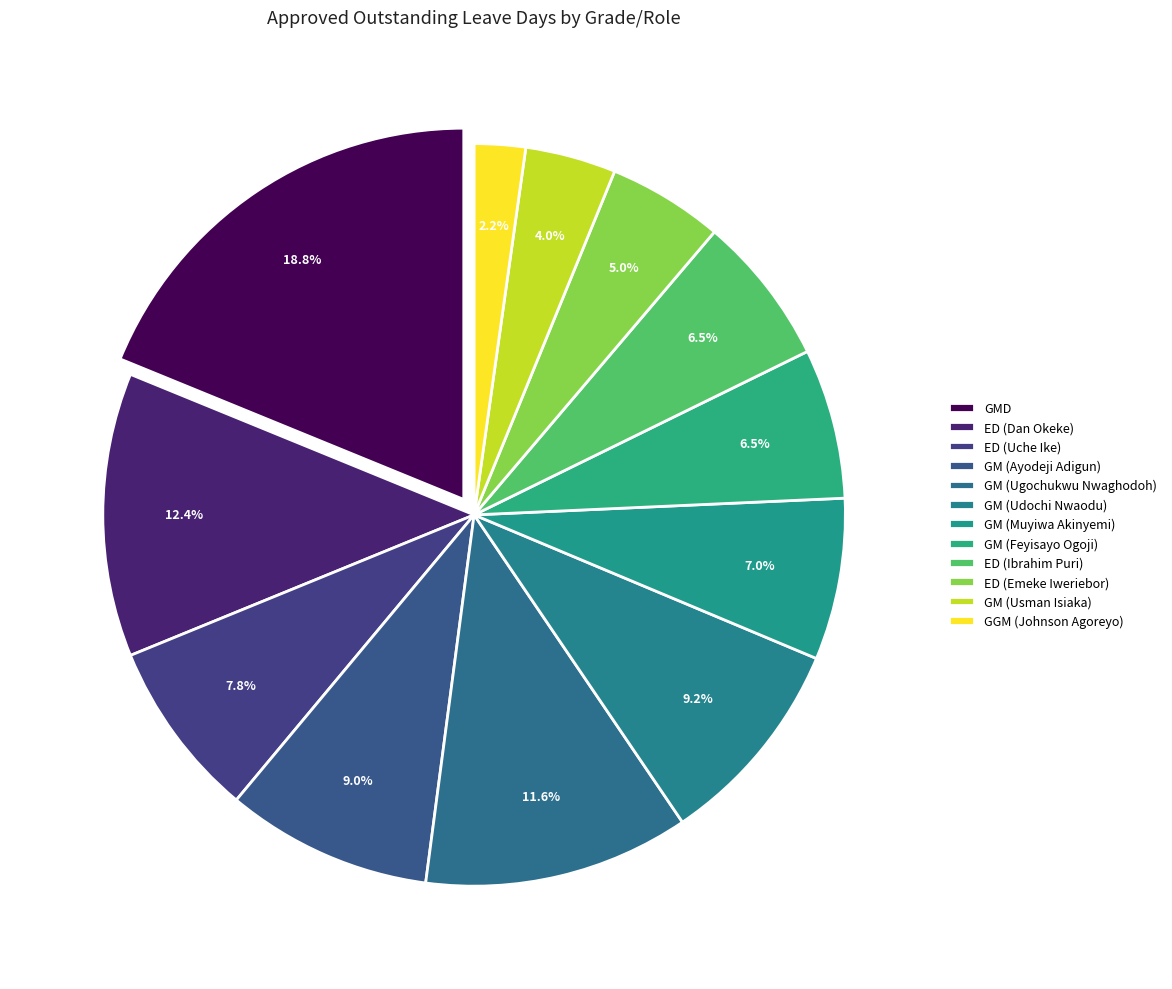

How many segments does this pie chart have?

12